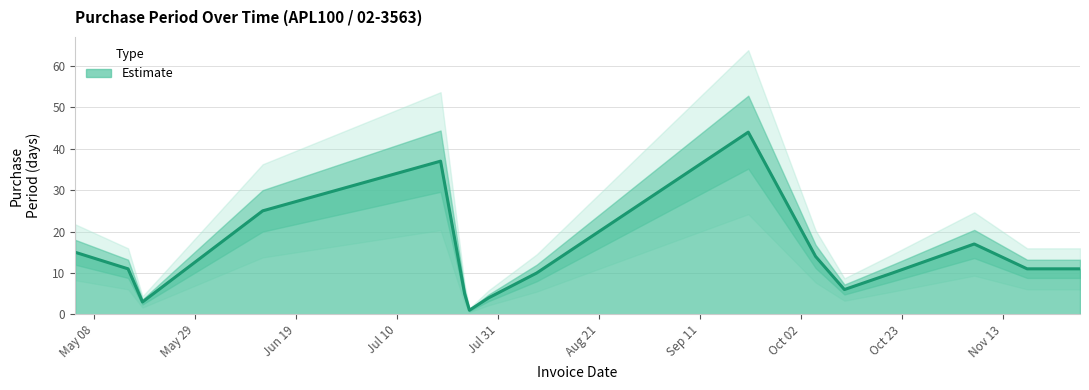

Reading left to right, list all the values displayed in this chart.

15	11	3	25	37	5	1	4	10	44	14	6	10	17	11	11